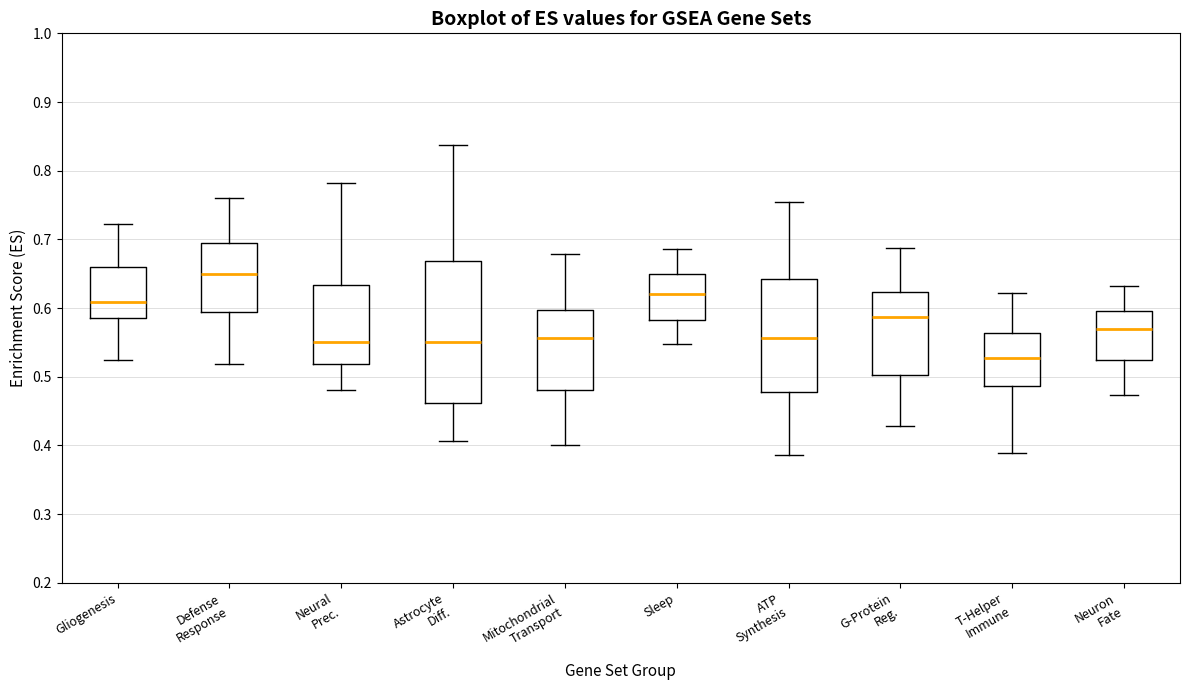

Reading left to right, transcribe this box plot: for each box, give where its median line is, the range the box spans, and where its two whiskers end, as read against the y-axis. The values are not printed on the chart, so give them approximately, as read against the axis.

Gliogenesis: median 0.61, box 0.58 to 0.66, whiskers 0.52 to 0.72
Defense Response: median 0.65, box 0.59 to 0.69, whiskers 0.52 to 0.76
Neural Prec.: median 0.55, box 0.52 to 0.63, whiskers 0.48 to 0.78
Astrocyte Diff.: median 0.55, box 0.46 to 0.67, whiskers 0.41 to 0.84
Mitochondrial Transport: median 0.56, box 0.48 to 0.60, whiskers 0.40 to 0.68
Sleep: median 0.62, box 0.58 to 0.65, whiskers 0.55 to 0.69
ATP Synthesis: median 0.56, box 0.48 to 0.64, whiskers 0.39 to 0.75
G-Protein Reg.: median 0.59, box 0.50 to 0.62, whiskers 0.43 to 0.69
T-Helper Immune: median 0.53, box 0.49 to 0.56, whiskers 0.39 to 0.62
Neuron Fate: median 0.57, box 0.52 to 0.60, whiskers 0.47 to 0.63